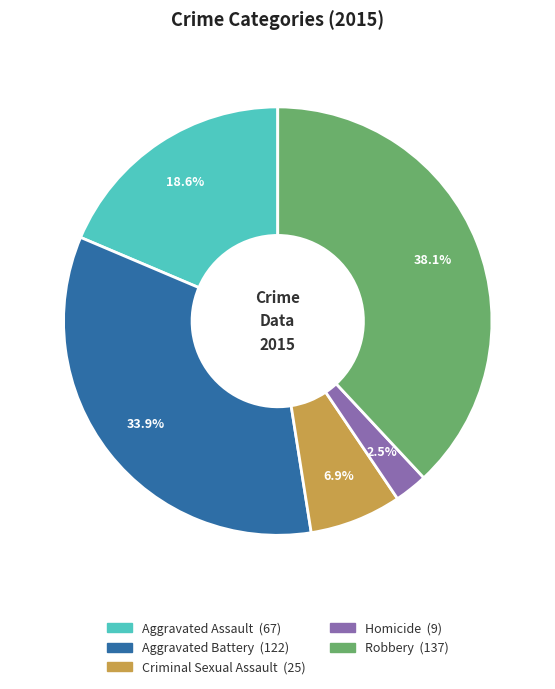

Which slice is the smallest?

Homicide